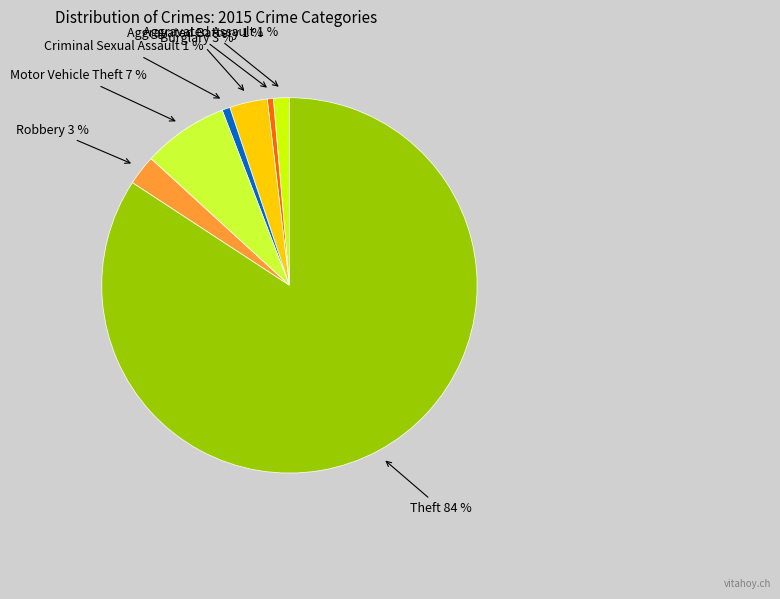

Which slice represents more than half of the pie?

Theft